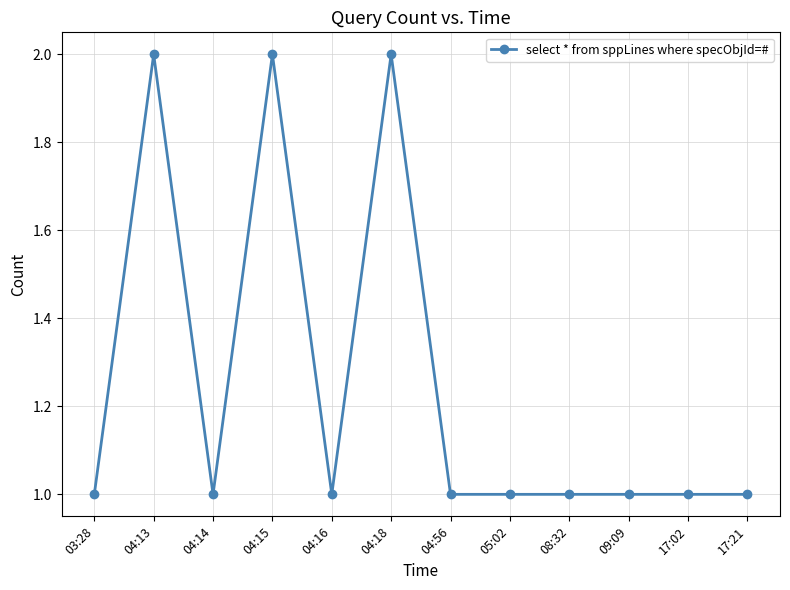

The value at 05:02 is 0. True or false?

False